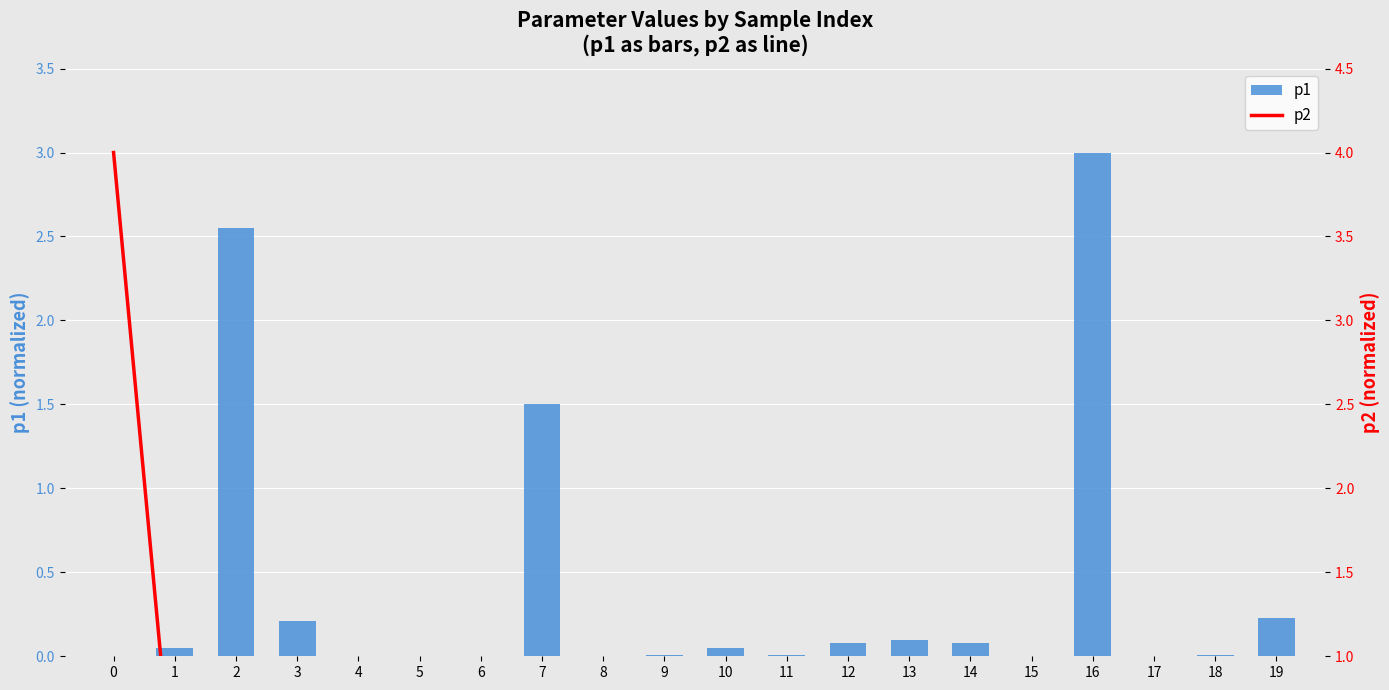

Is it true that p1 equals 0.0 at 6?

True